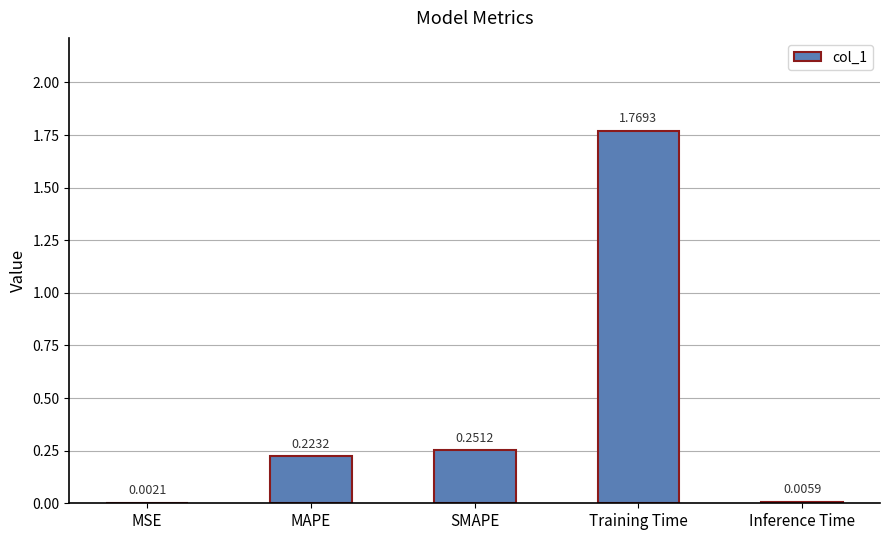

Where is the data nearest to the value 0?

MSE